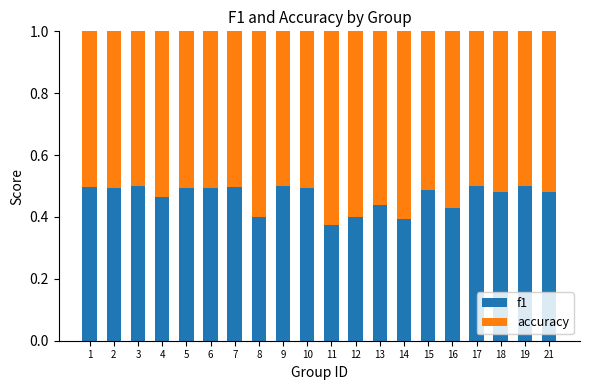

True or false: f1 has a value of 0.7 at 13.

False